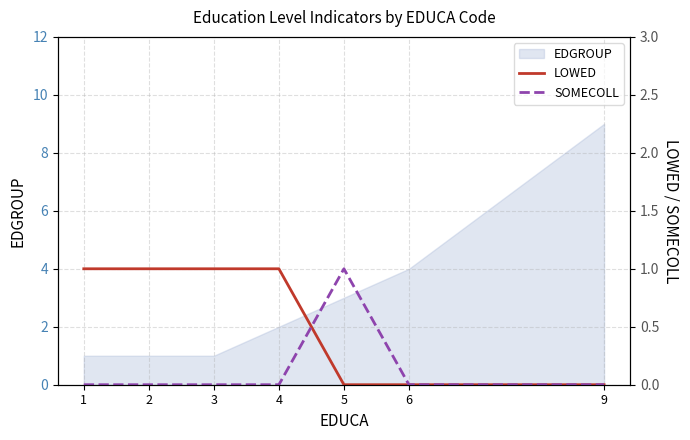

What is the highest value of the EDGROUP series?

9